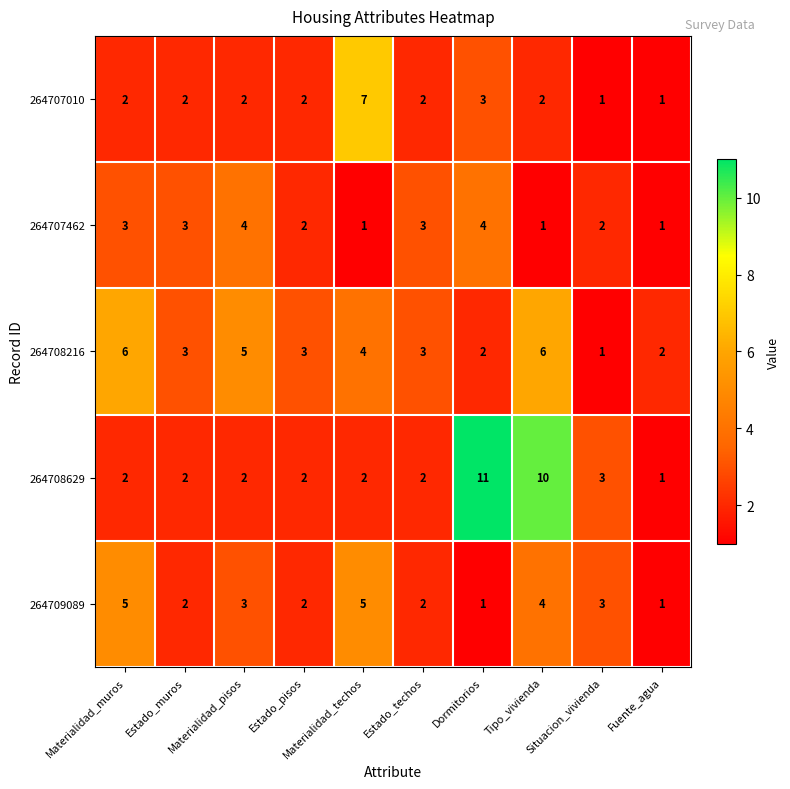

At which category does the chart reach its peak across all series?

Dormitorios